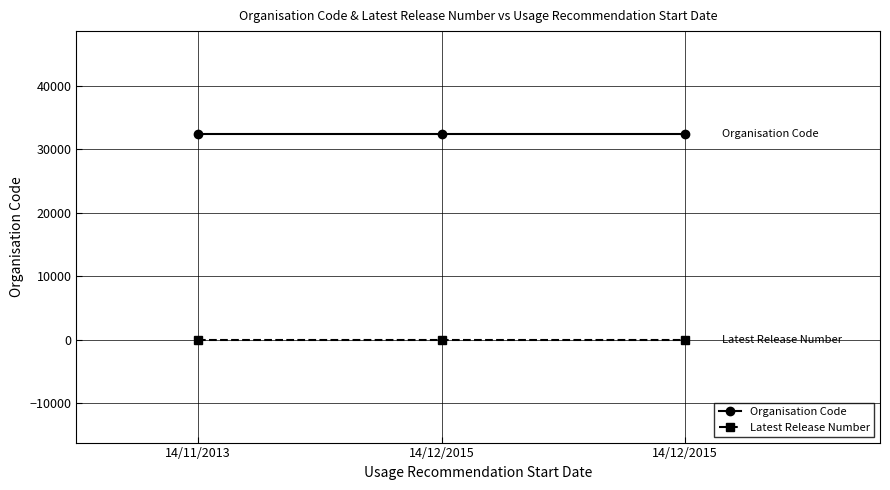

What are all the series names shown in the legend?

Organisation Code, Latest Release Number